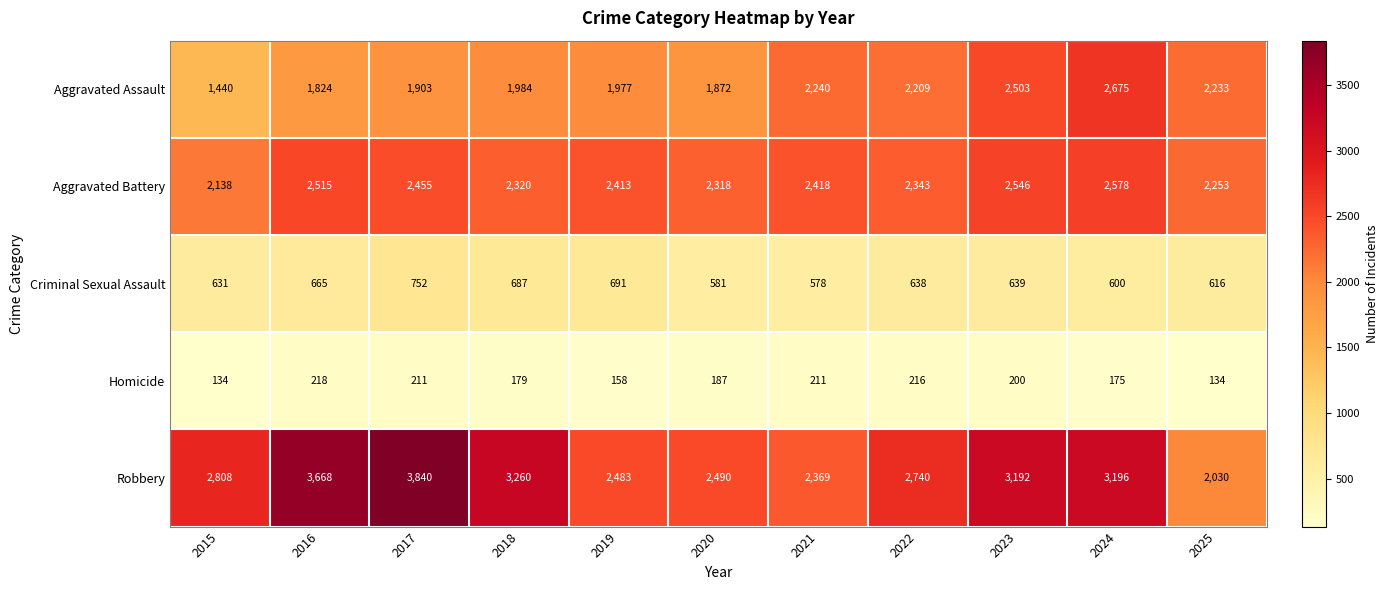

Which label corresponds to the largest value in the chart?

2017